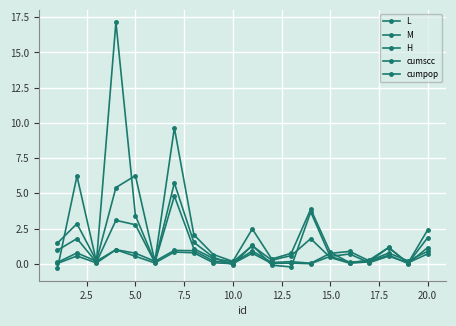

How many lines are shown in the chart?

5